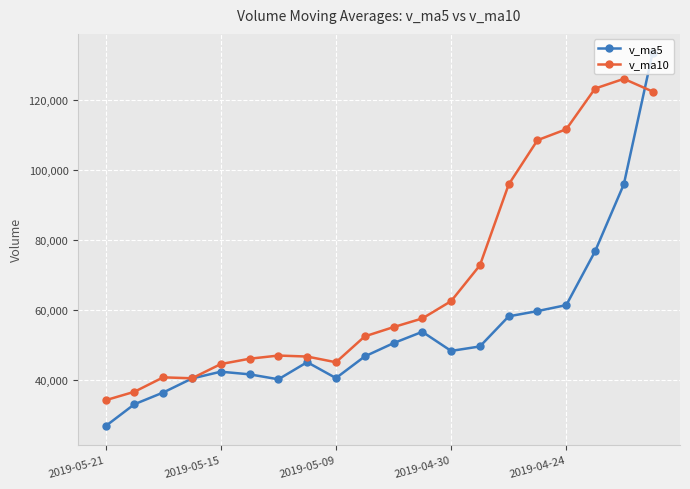

Does the chart display data point markers on the line(s)?

Yes